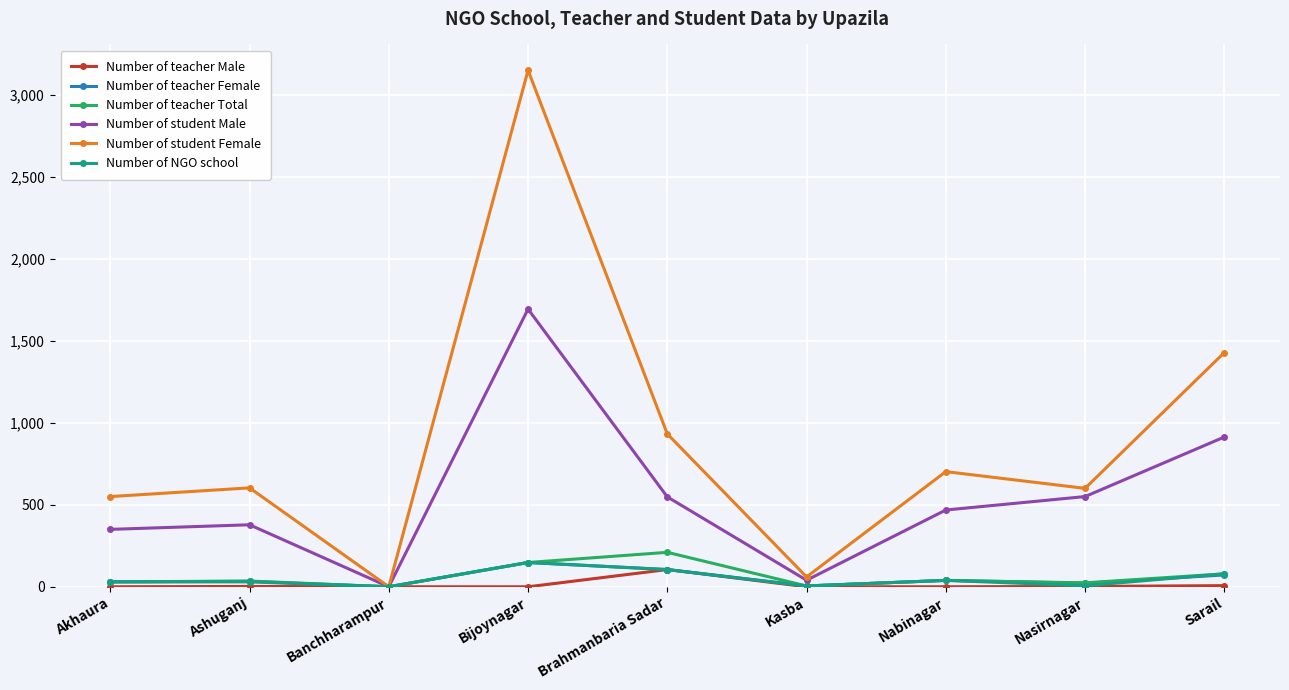

Between Kasba and Nabinagar, which series saw the biggest shift?

Number of student Female